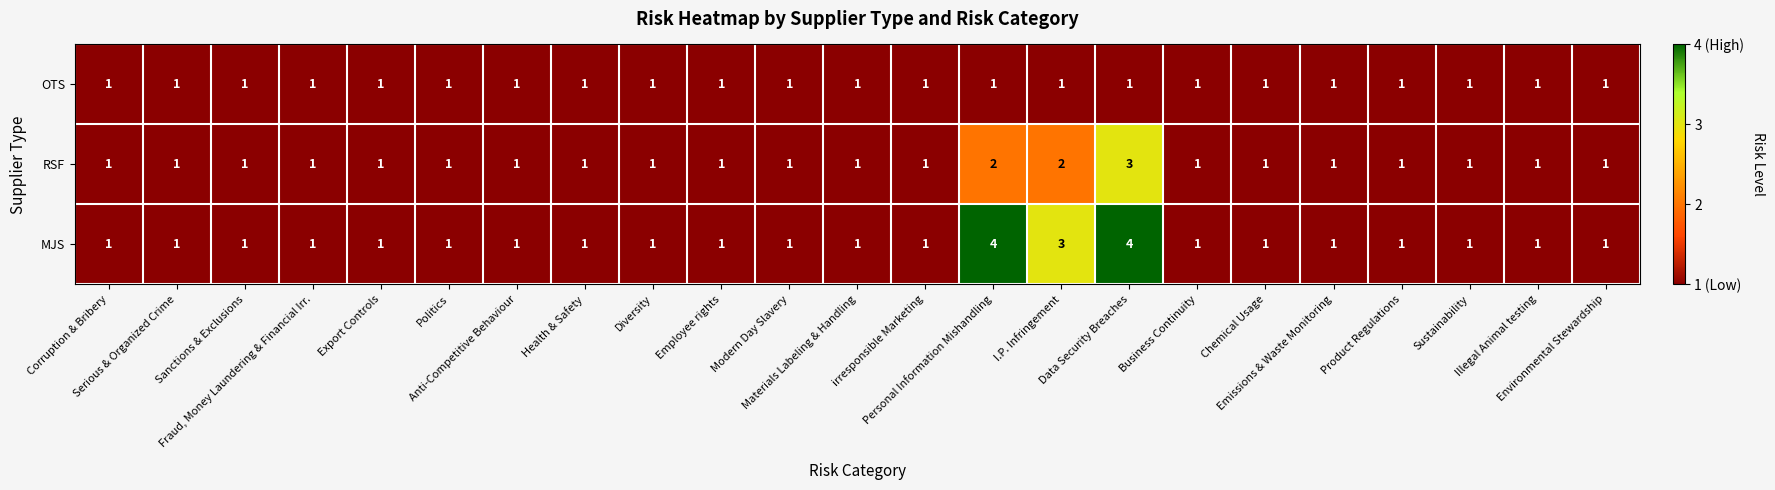

What is the maximum value shown in the chart?

4